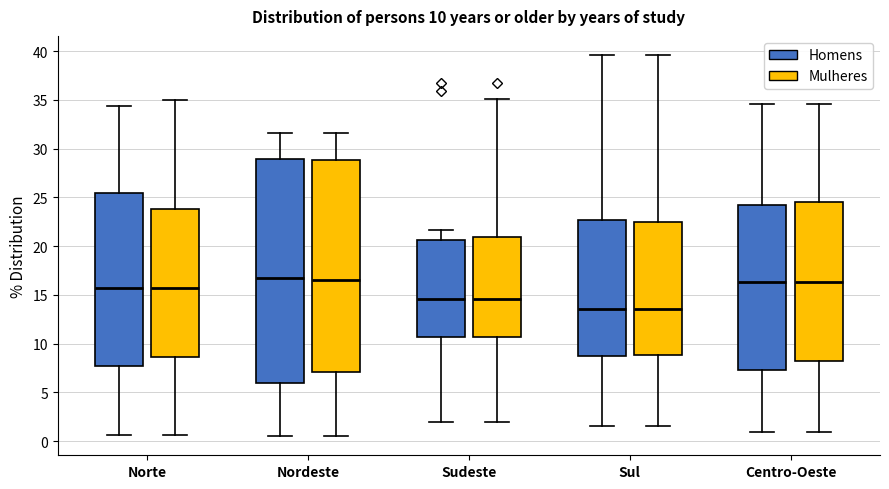

Comparing the boxes themselves (not the whiskers), which one is the tallest?

Nordeste (Homens)